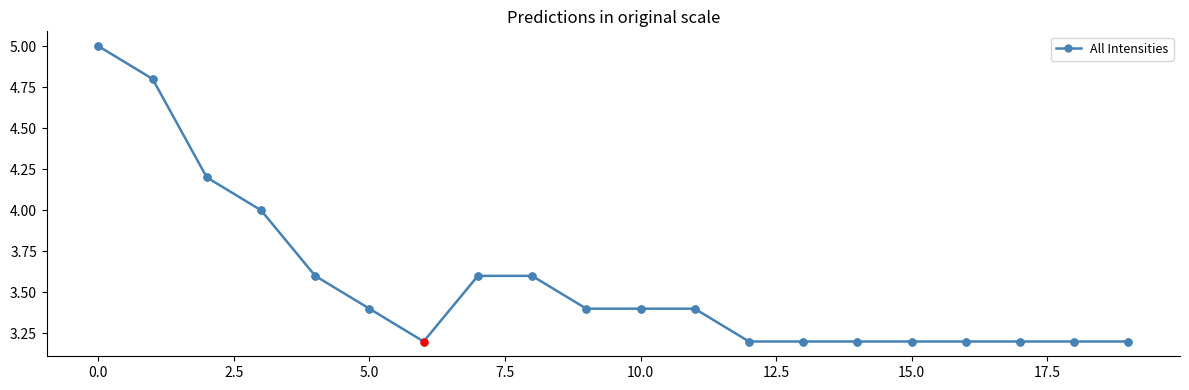

What is the average value?

3.6